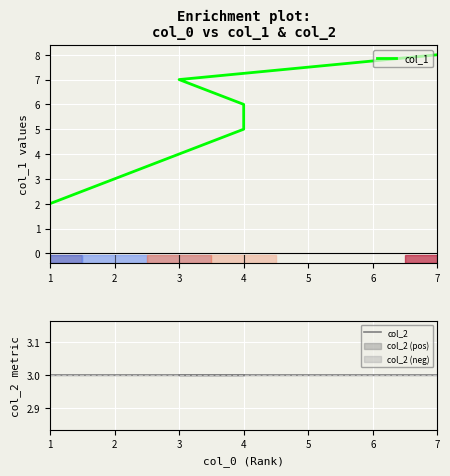

True or false: col_2 and col_1 cross at least once.

False